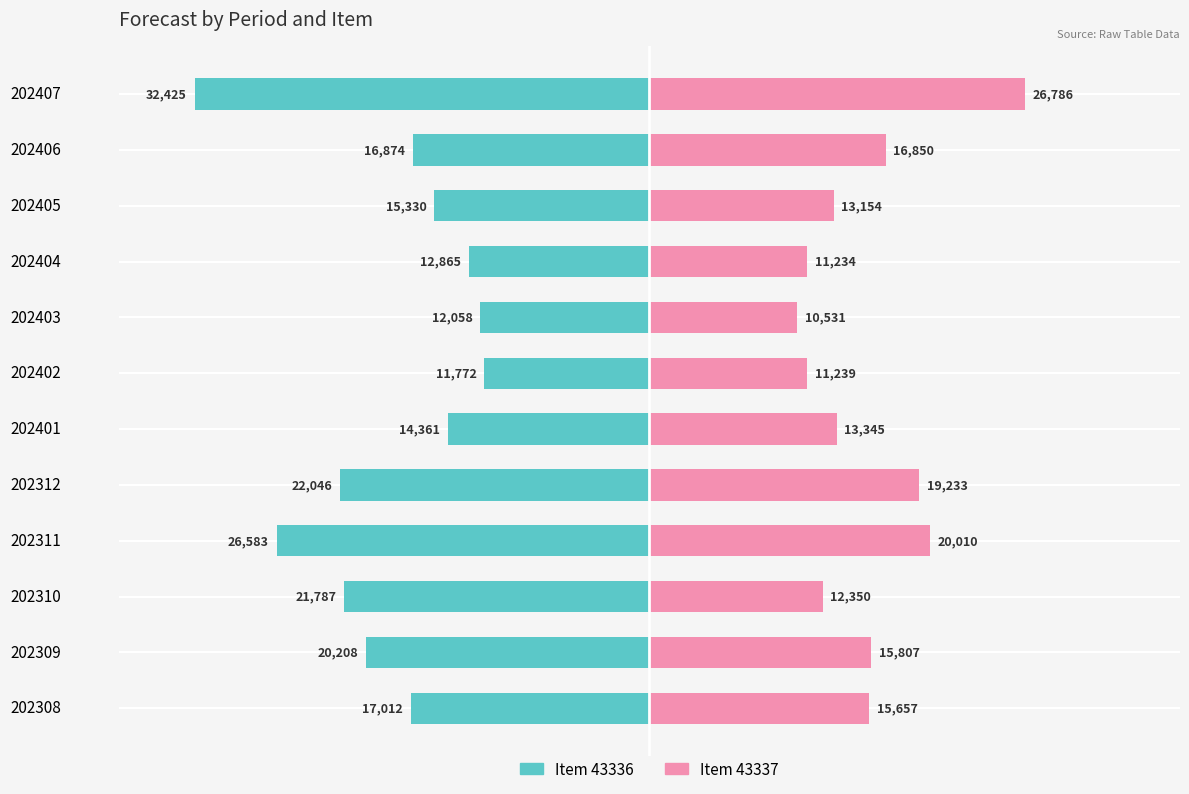

The Item 43336 series shows -5.8 at 202403. True or false?

False